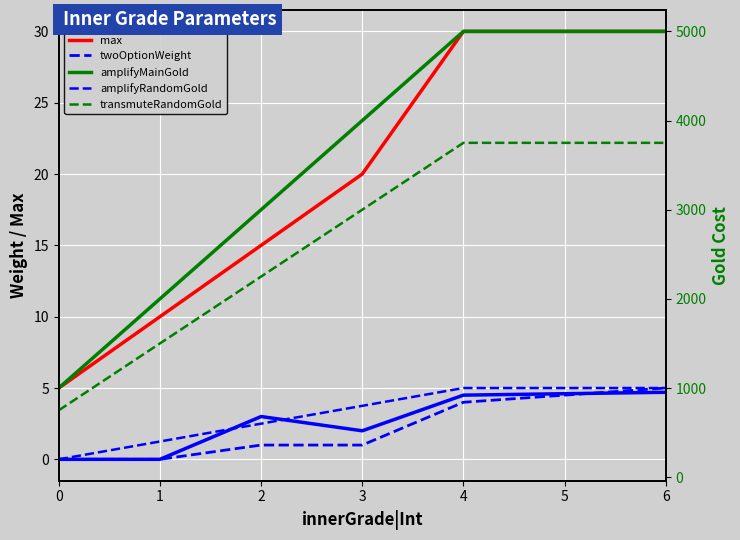

List the series in order of their peak value, highest first.

amplifyMainGold, transmuteRandomGold, amplifyRandomGold, max, twoOptionWeight, threeTransmuteWeight